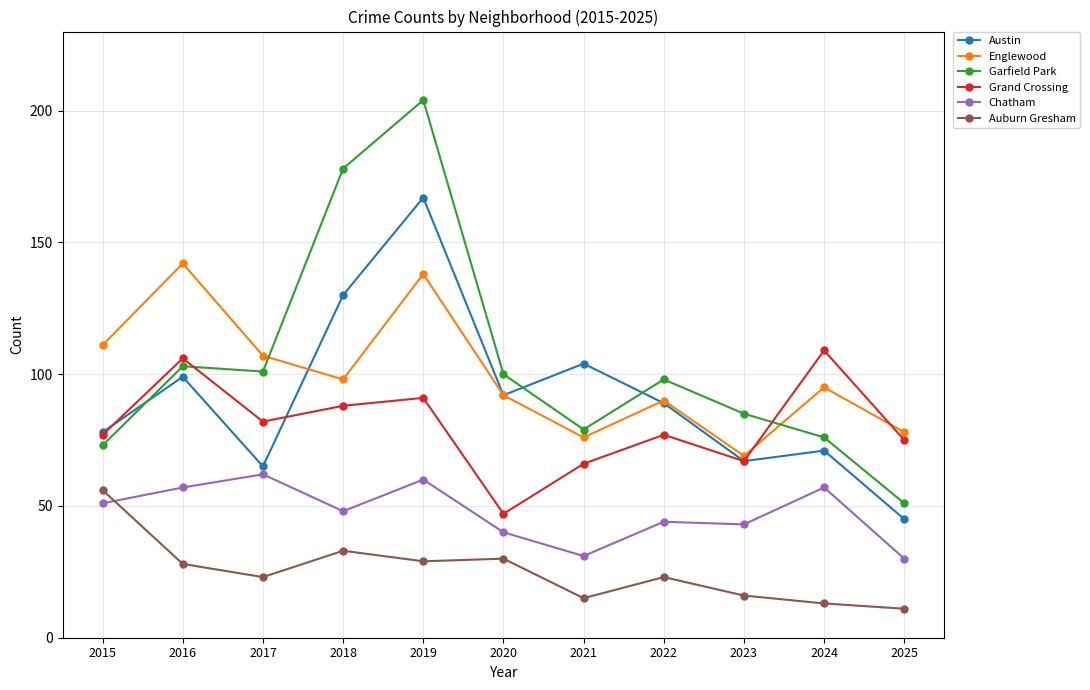

Between 2016 and 2025, which series saw the biggest shift?

Englewood